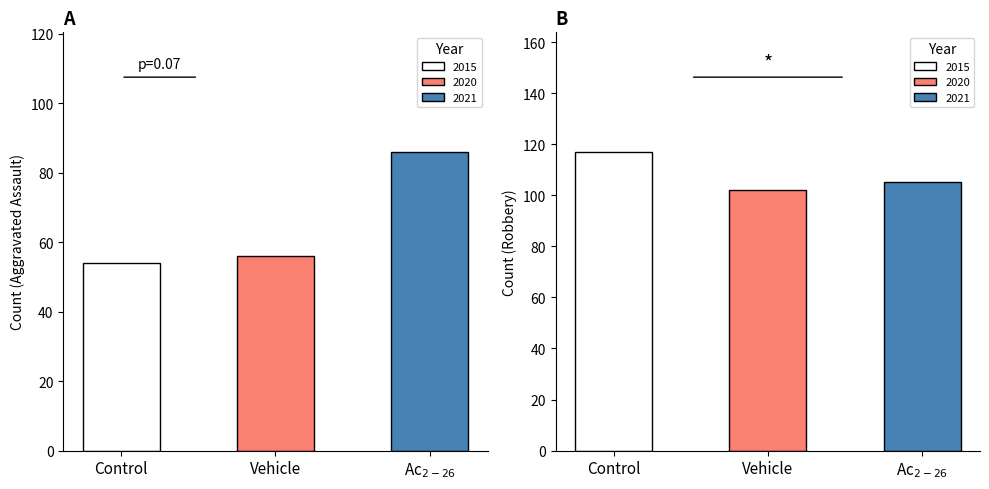

What position from the left is Aggravated Assault?

1